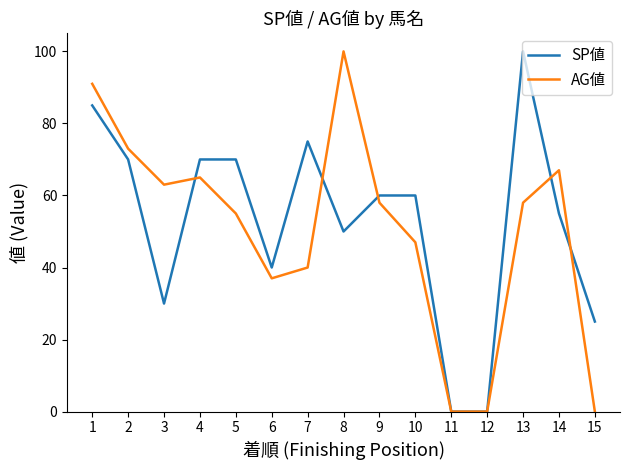

Which category has the highest value in the AG値 series?

8